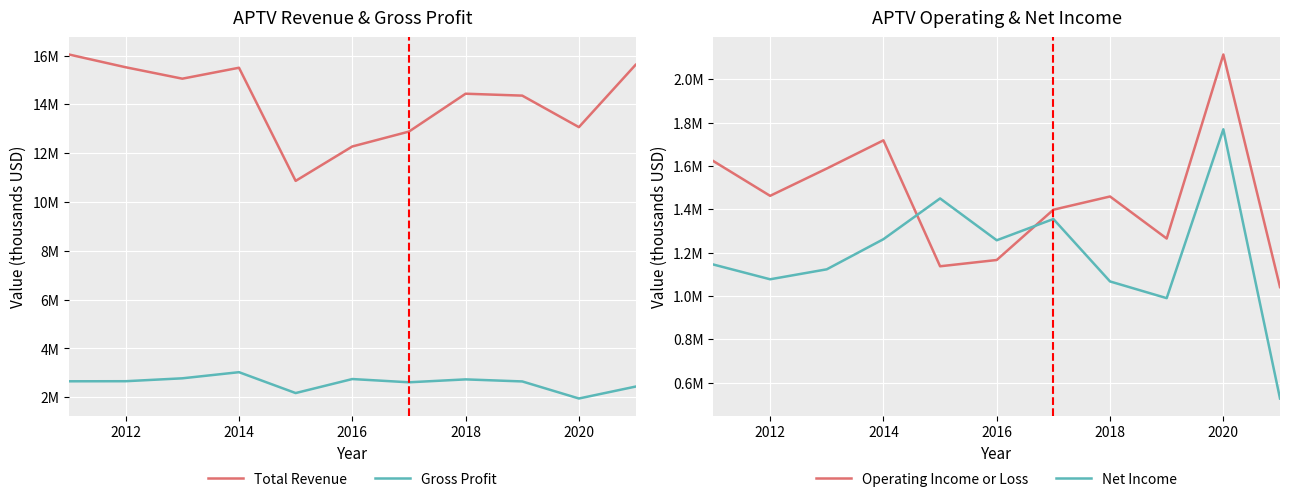

True or false: Total Revenue and Operating Income or Loss intersect in this chart.

False